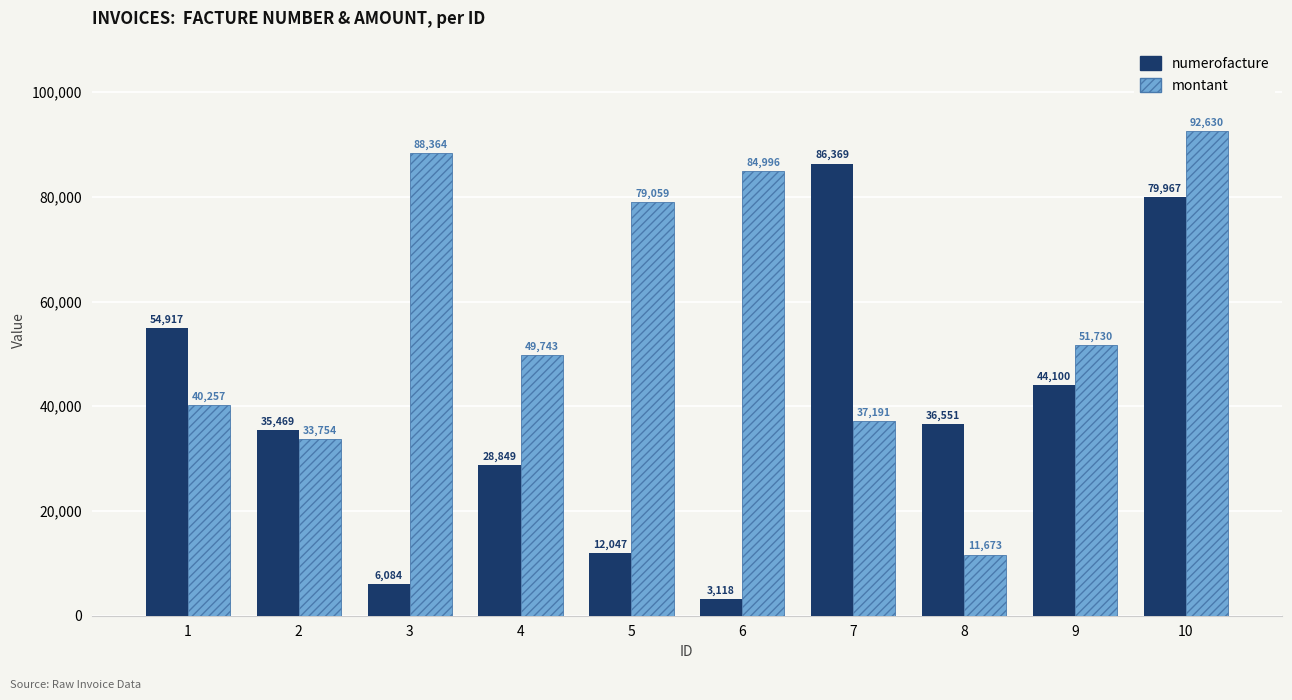

Is it true that montant equals 49743 at 4?

True